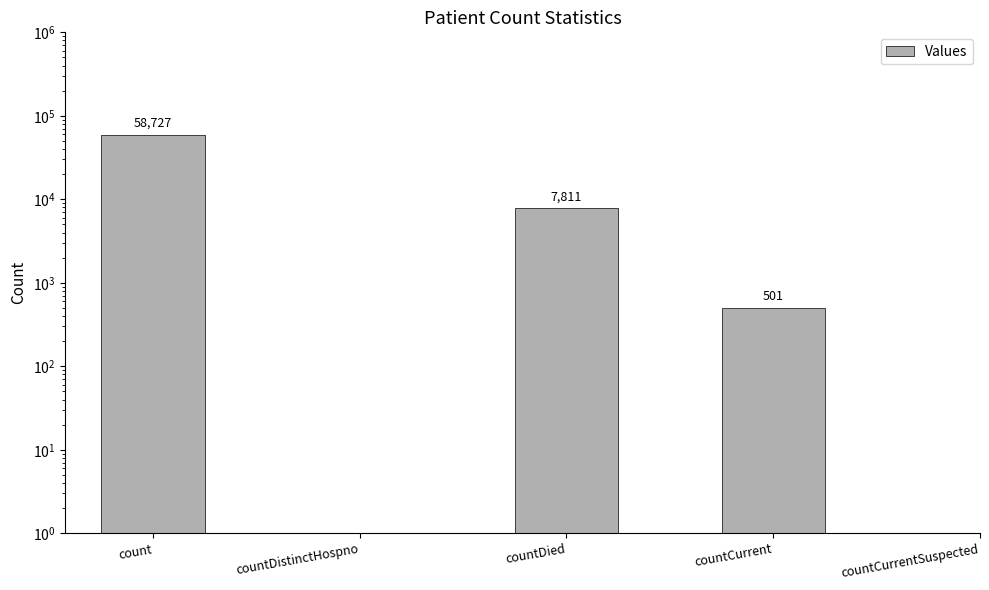

What is the smallest value displayed?

501.0